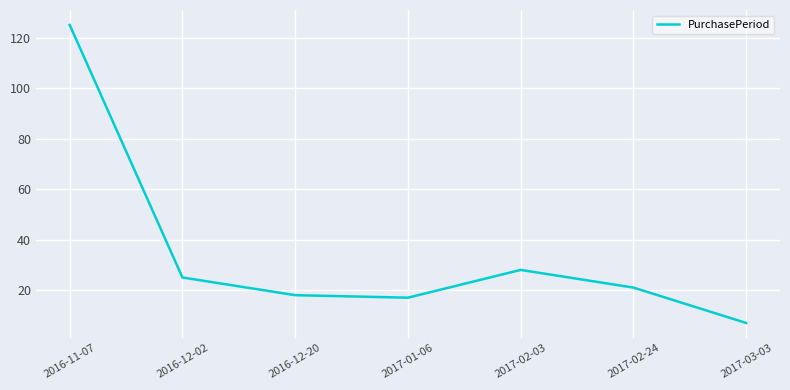

At which category does the data reach its first local peak?

2017-02-03